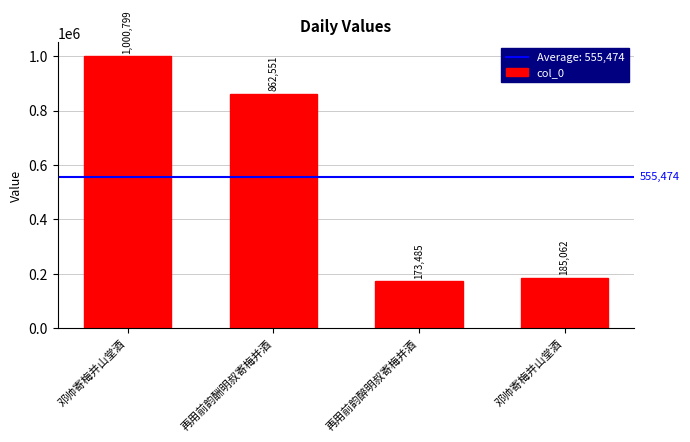

At which category does the chart reach its minimum across all series?

再用前韵醉明叔寄梅并酒